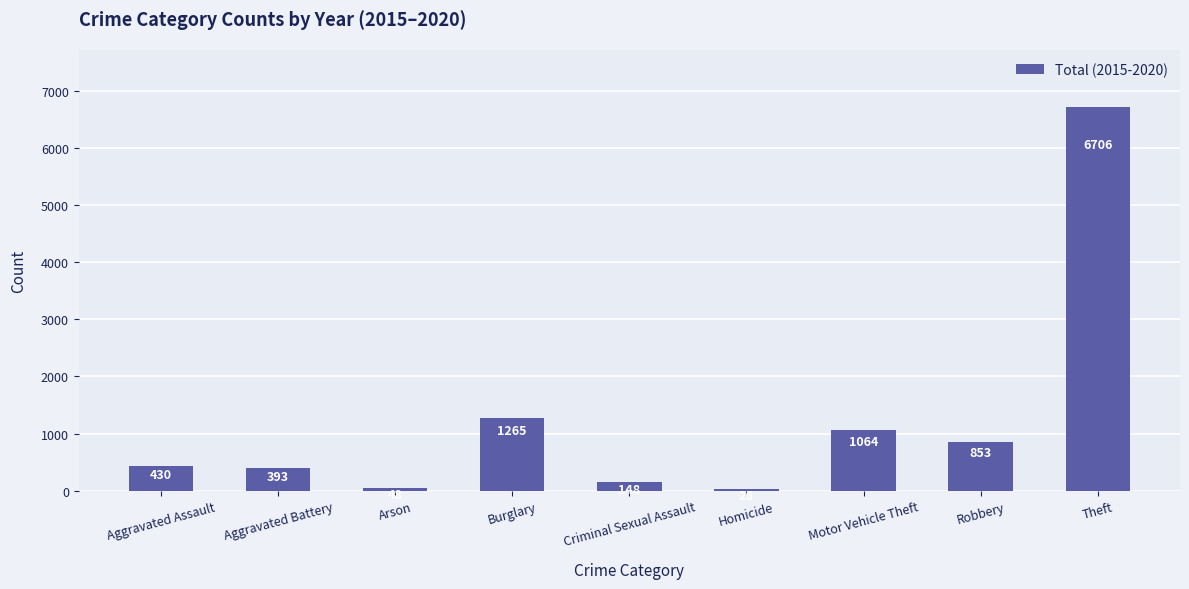

How many distinct data groups are displayed?

1